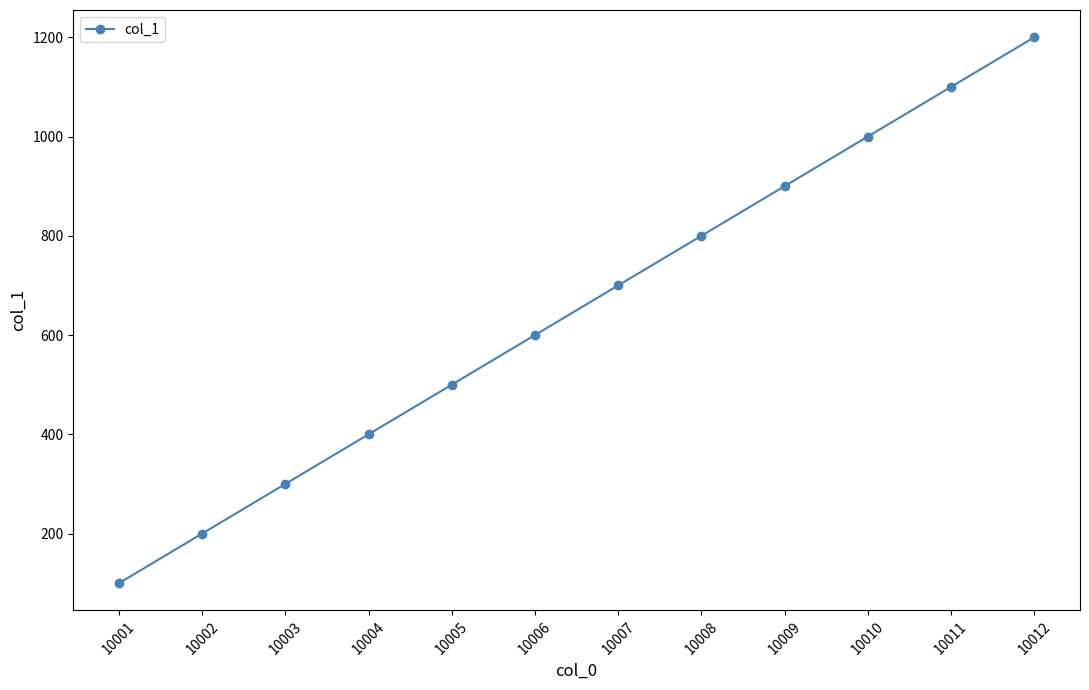

Is it true that the value at 10001 is 100?

True